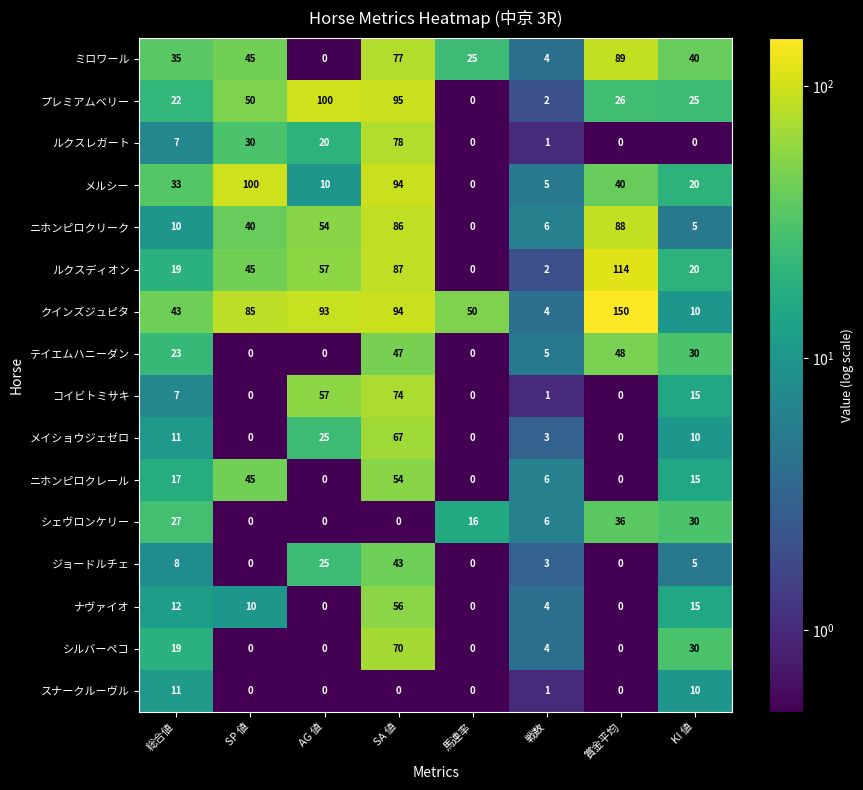

What value does the クインズジュピタ series have at KI 値?

10